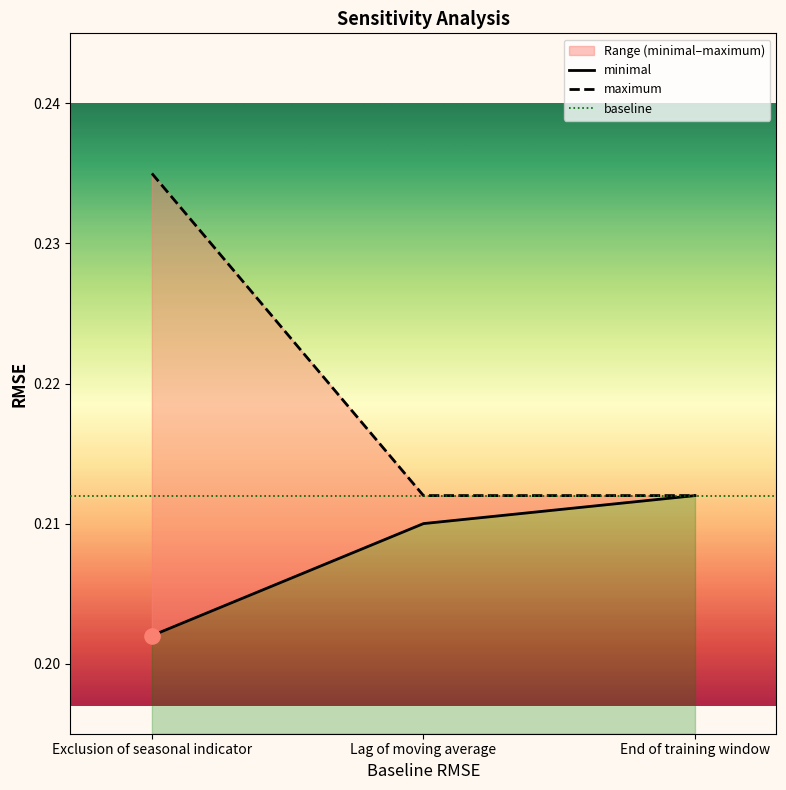

Which series reaches the maximum Y coordinate?

maximum